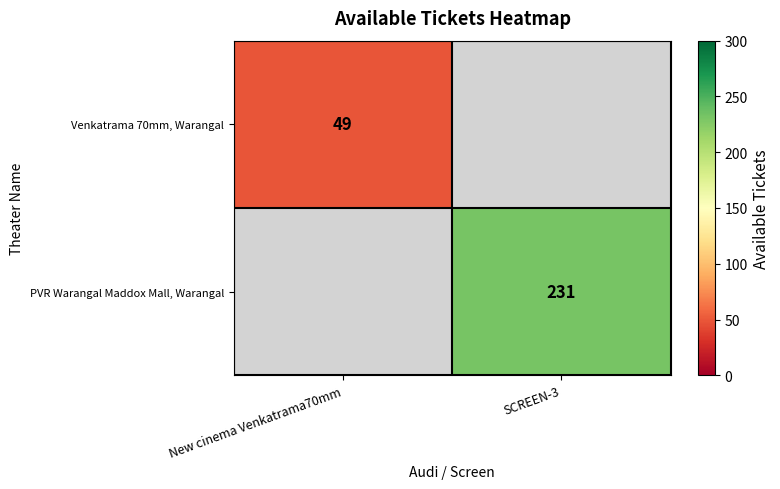

The PVR Warangal Maddox Mall, Warangal series shows 231 at SCREEN-3. True or false?

True